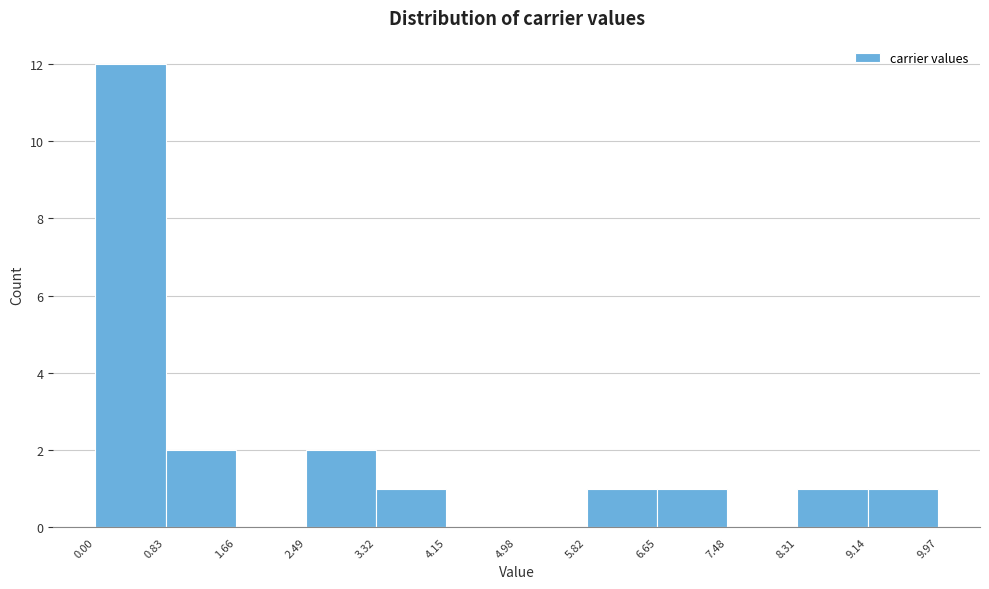

Reading left to right, list every bar in this chart as the range it spans on the x-axis followed by its height. The values are not printed on the chart, so give them approximately, as read against the axis.

0.00 to 0.83: 12
0.83 to 1.66: 2
1.66 to 2.49: 0
2.49 to 3.32: 2
3.32 to 4.15: 1
4.15 to 4.98: 0
4.98 to 5.82: 0
5.82 to 6.65: 1
6.65 to 7.48: 1
7.48 to 8.31: 0
8.31 to 9.14: 1
9.14 to 9.97: 1